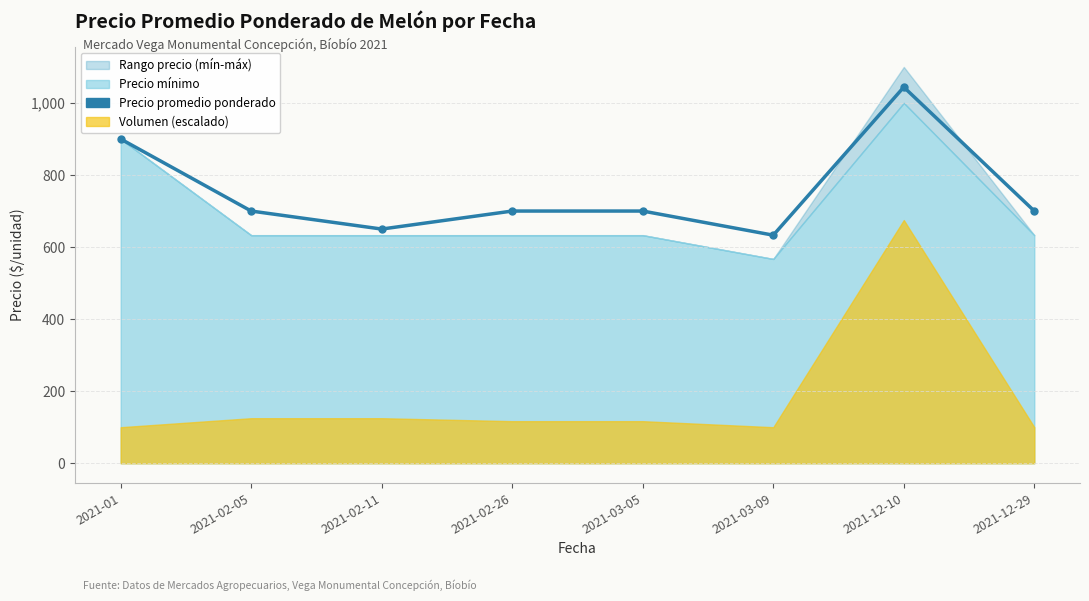

What is the smallest value displayed?

633